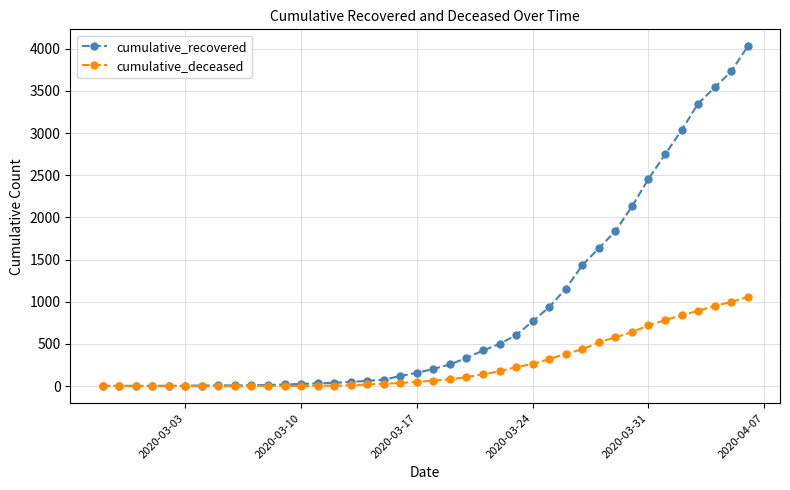

List the series in order of their overall mean, lowest first.

cumulative_deceased, cumulative_recovered